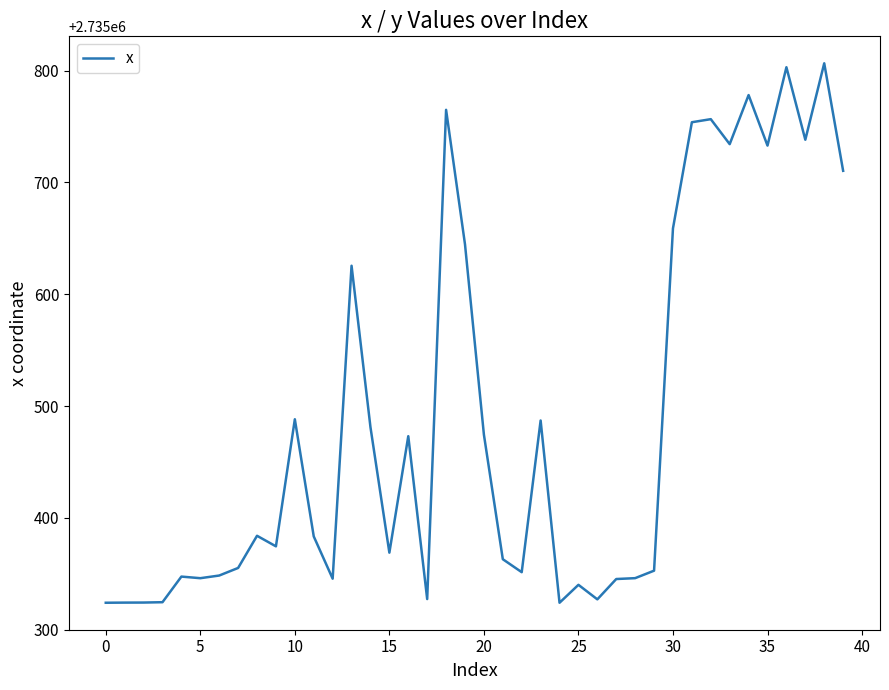

What is the maximum value shown in the chart?

2735806.6